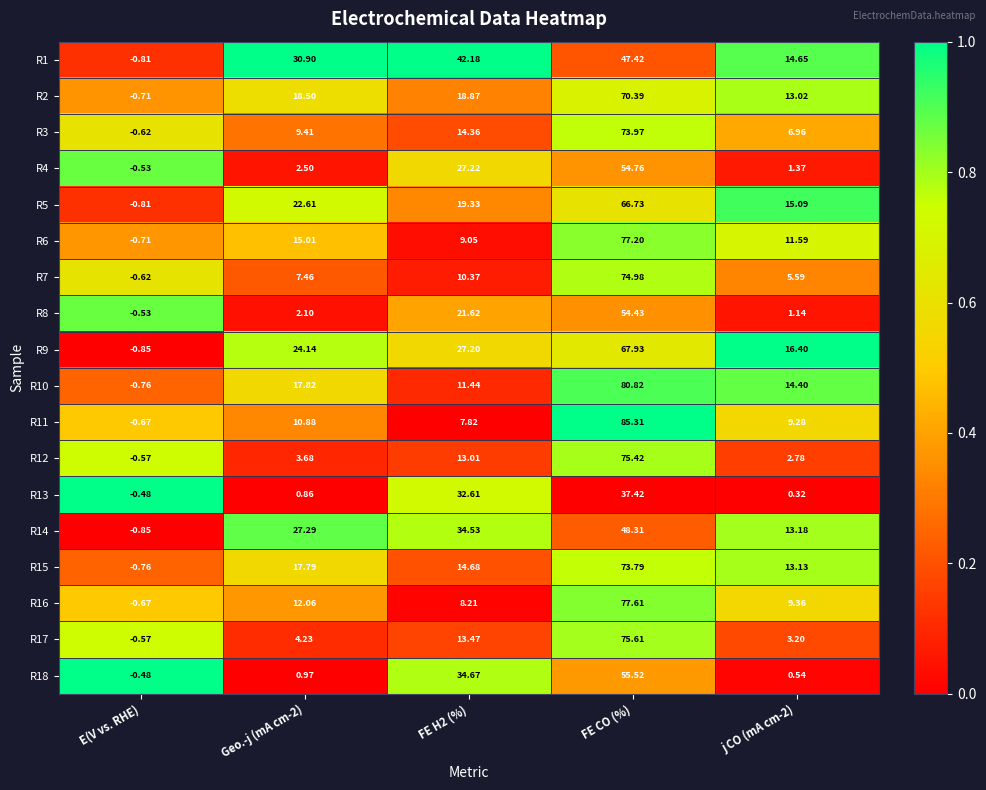

Rank the series at FE H2 (%) from highest to lowest value.

R1, R18, R14, R13, R4, R9, R8, R5, R2, R15, R3, R17, R12, R10, R7, R6, R16, R11